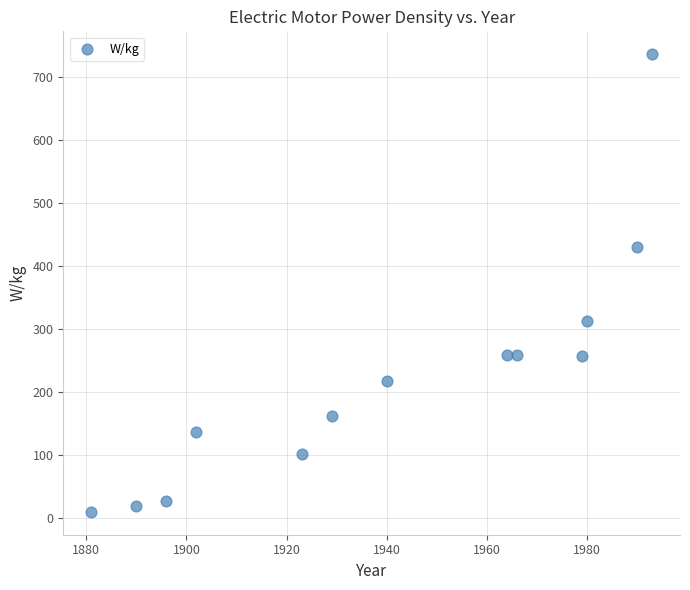

What is the range of Y values (max minus min)?

727.6